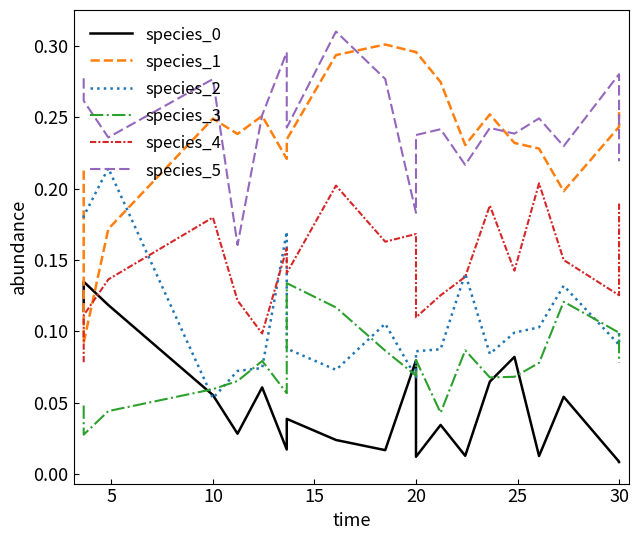

What are all the series names shown in the legend?

species_0, species_1, species_2, species_3, species_4, species_5